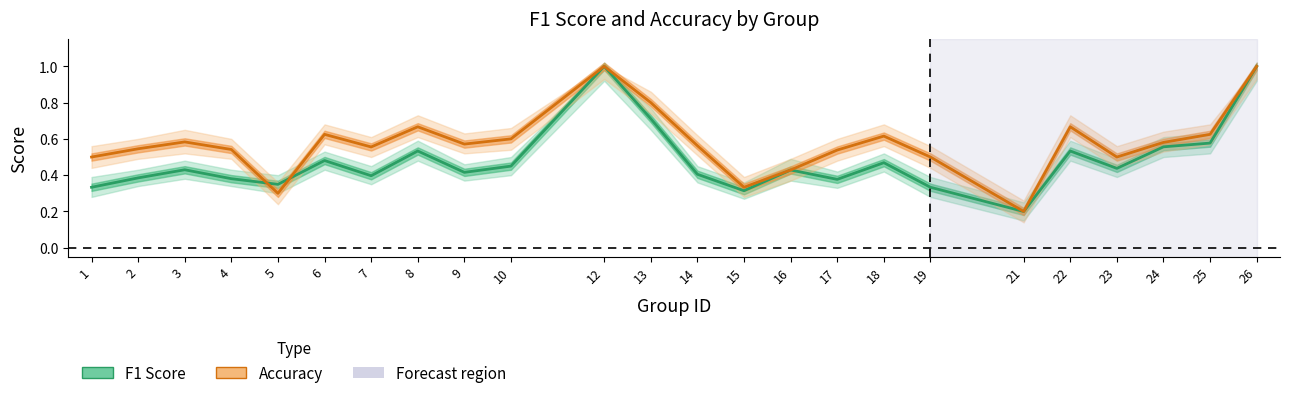

True or false: F1 Score has a value of 0.1 at 2.

False